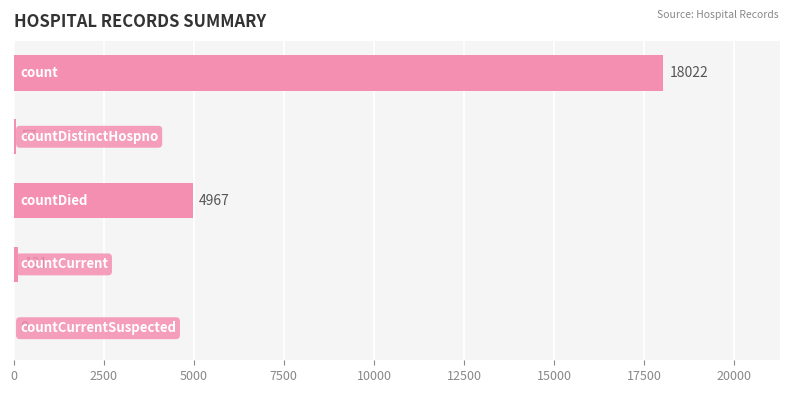

Are the bars horizontal?

Yes